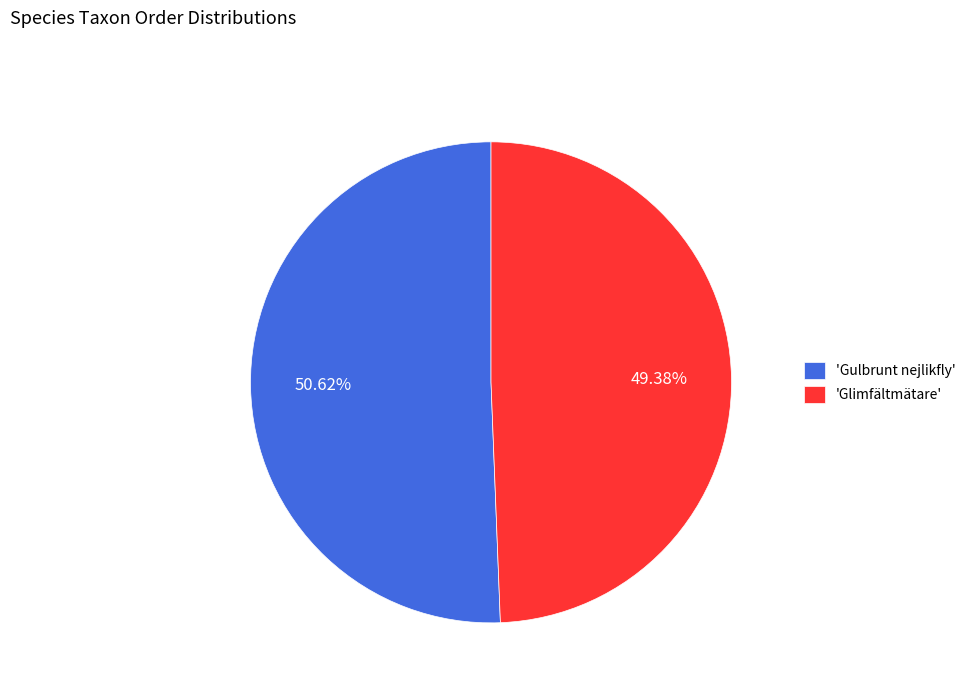

Do 'Glimfältmätare' and 'Gulbrunt nejlikfly' together represent more than half of the pie?

Yes